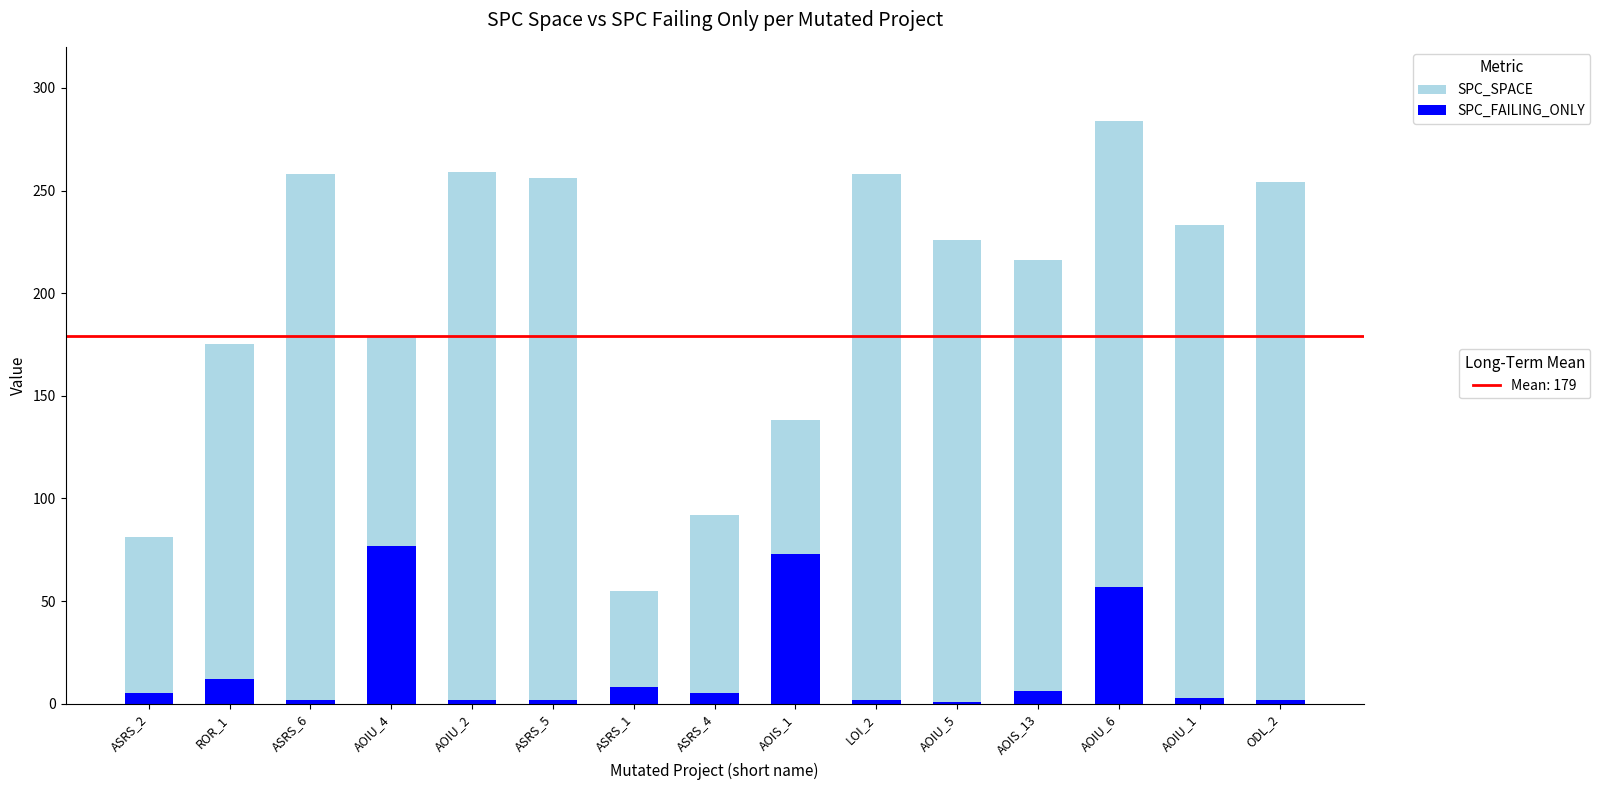

At which category is the sum across all series the highest?

AOIU_6